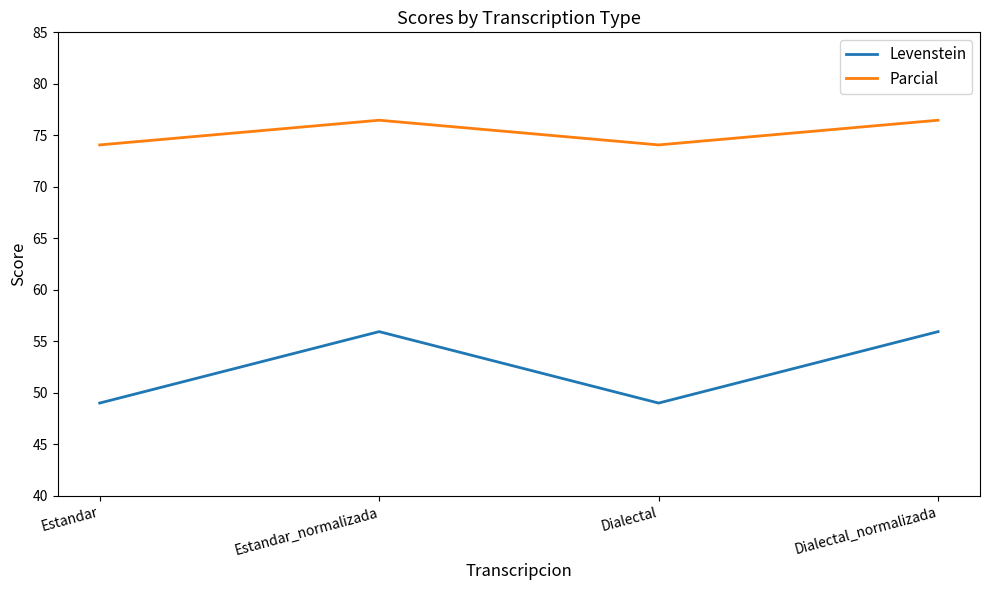

What is the average value of the Parcial series?

75.3